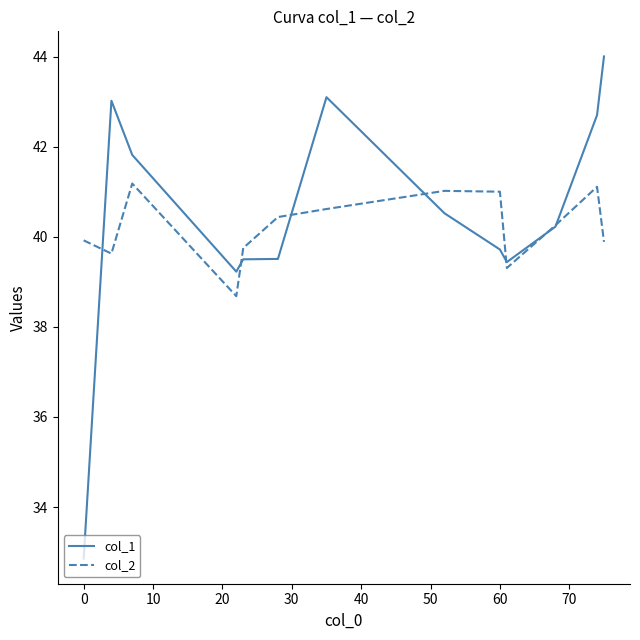

Which series has the widest spread of values?

col_1